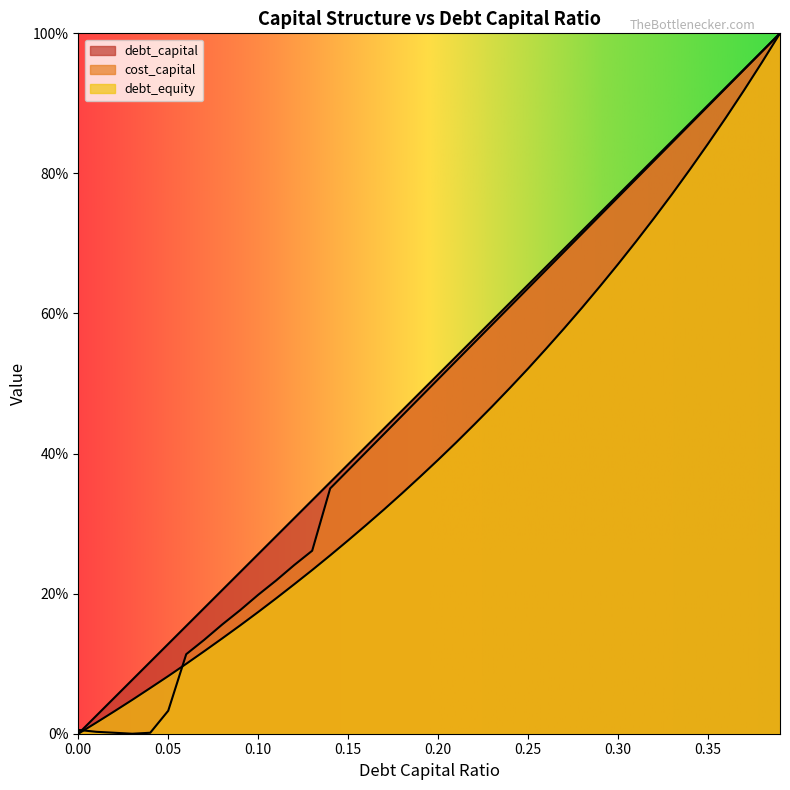

Where do cost_capital and debt_capital first cross each other?

0.0 and 0.01